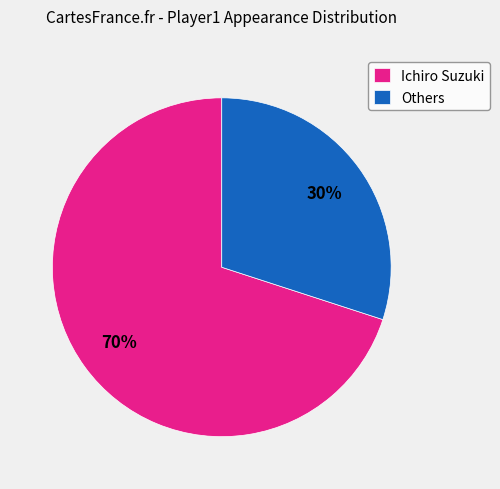

Do Others and Ichiro Suzuki together represent more than half of the pie?

Yes